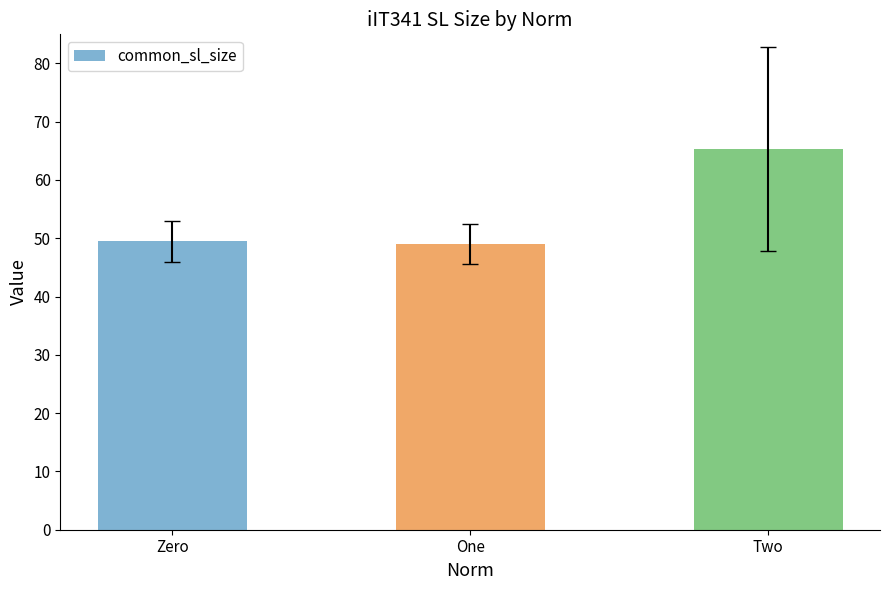

What is the sum of all values?

163.8